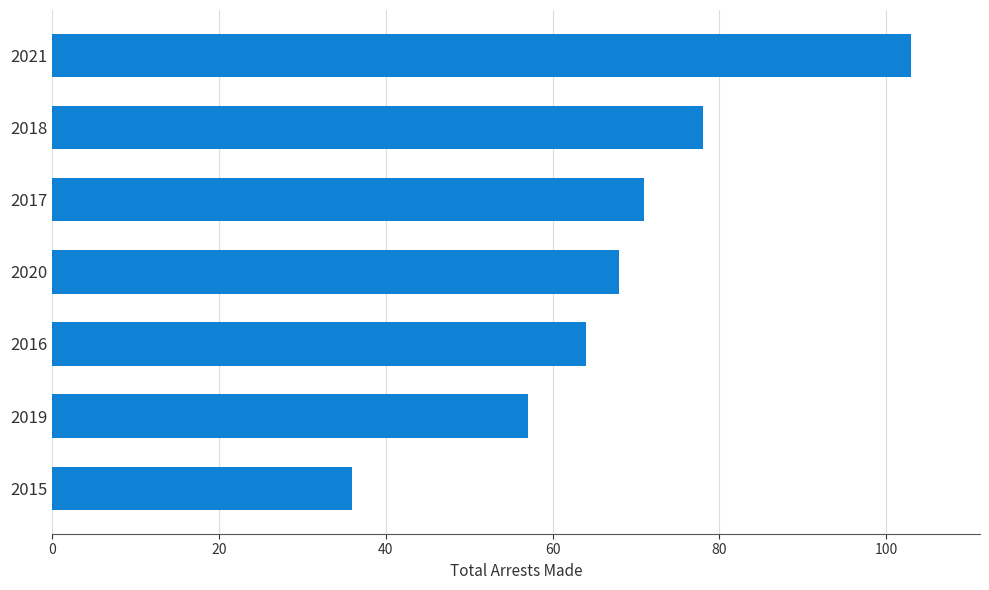

List the labels in order of value, smallest first.

2015, 2019, 2016, 2020, 2017, 2018, 2021